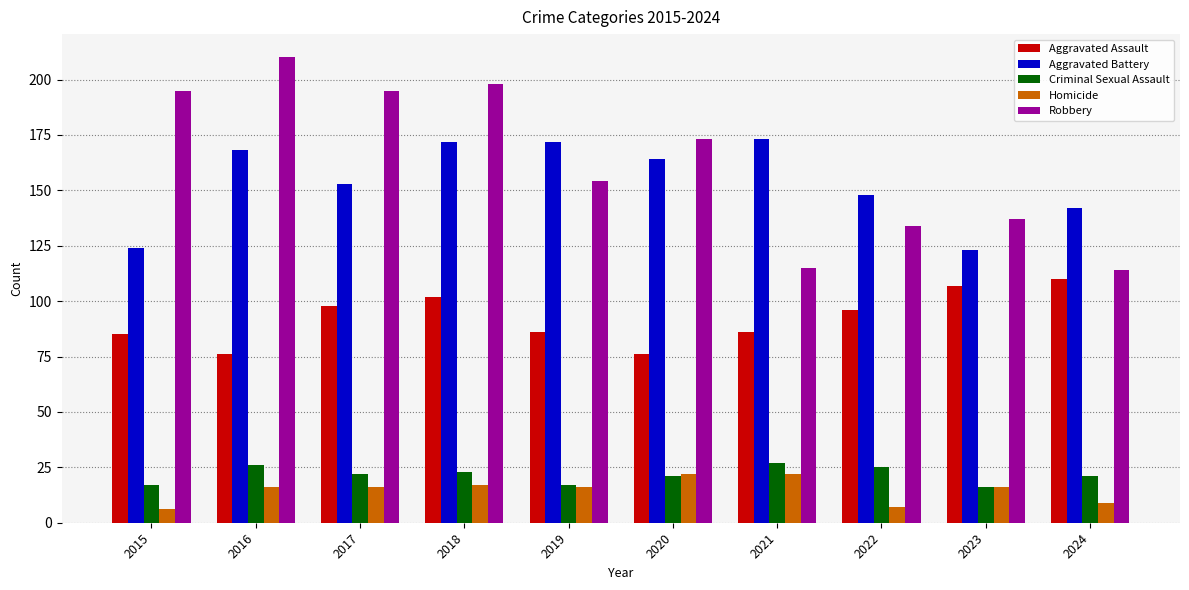

Is it true that Criminal Sexual Assault equals 10 at 2019?

False